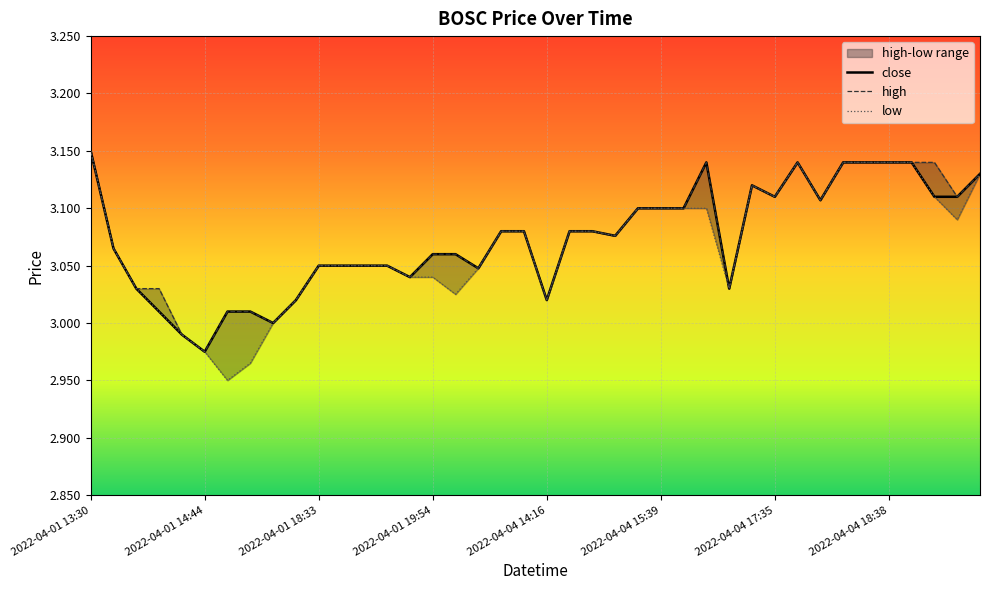

In low, how many points are higher than both neighbors (excluding endpoints)?

2